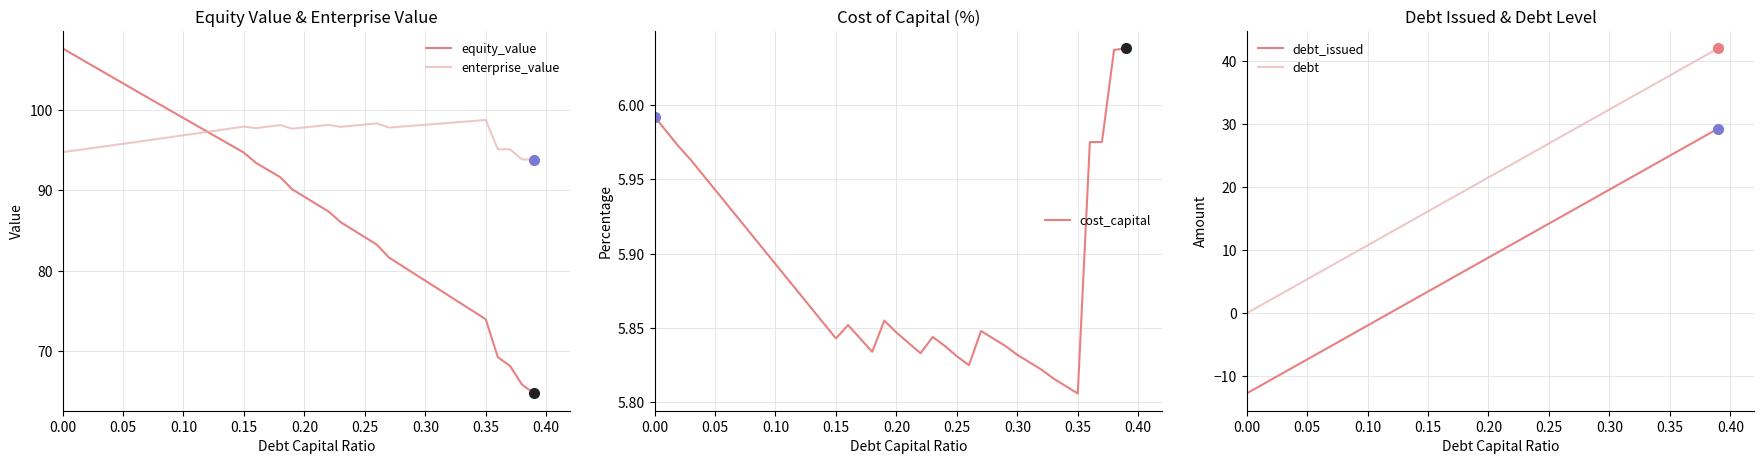

Rank the series at 0.00 from highest to lowest value.

equity_value, enterprise_value, cost_capital, debt, debt_issued